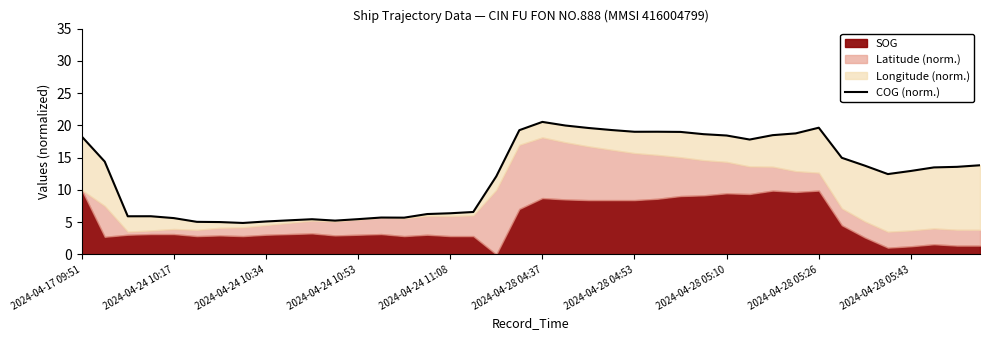

The value at 2024-04-28 04:37 is 20.5. True or false?

True